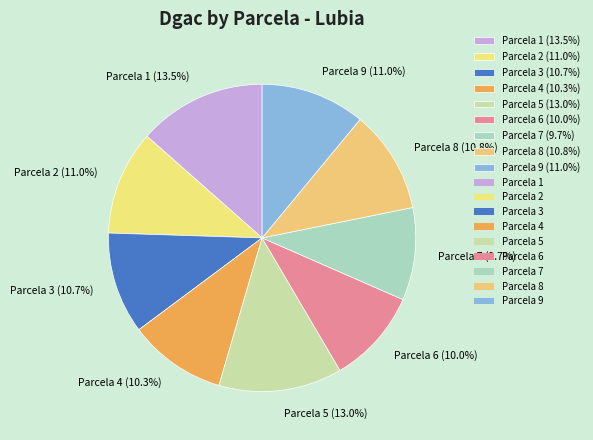

Is the sum of Parcela 4 (10.3%) and Parcela 7 (9.7%) greater than half?

No